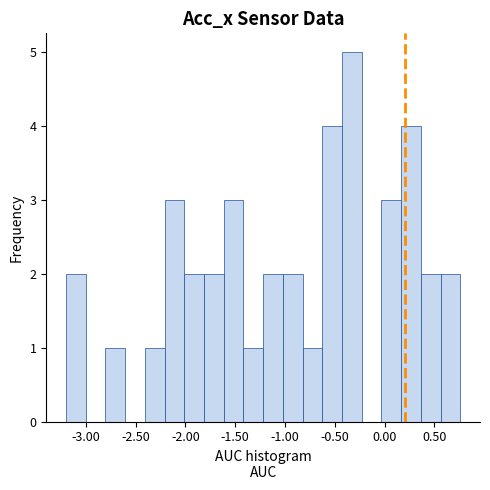

Around what value on the x-axis is the tallest bar? Give the approximate position of its centre, as read against the axis.

-0.35